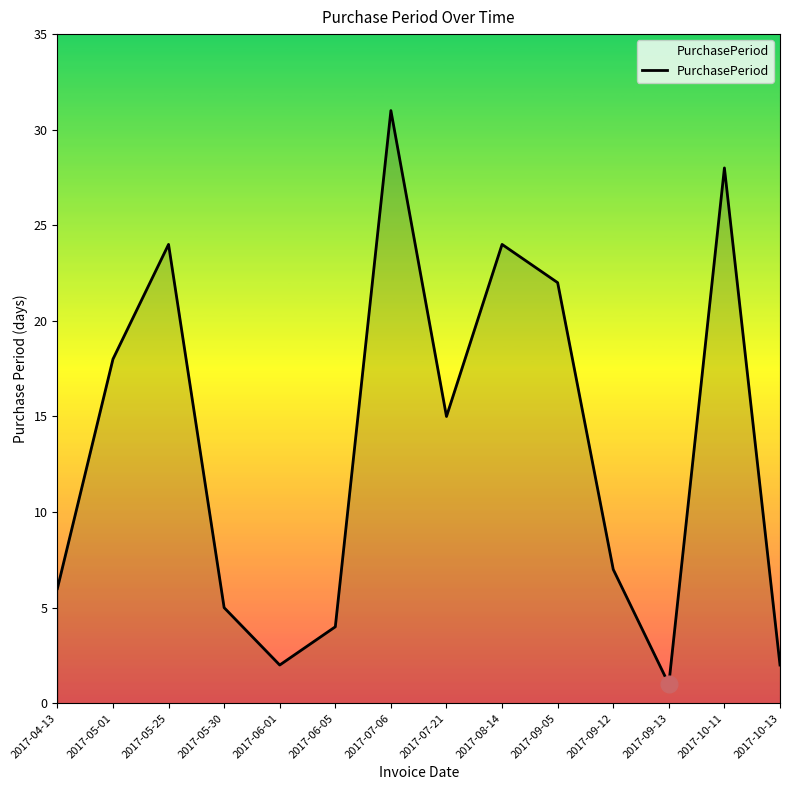

True or false: there are more than 1 points higher than both neighbors.

True